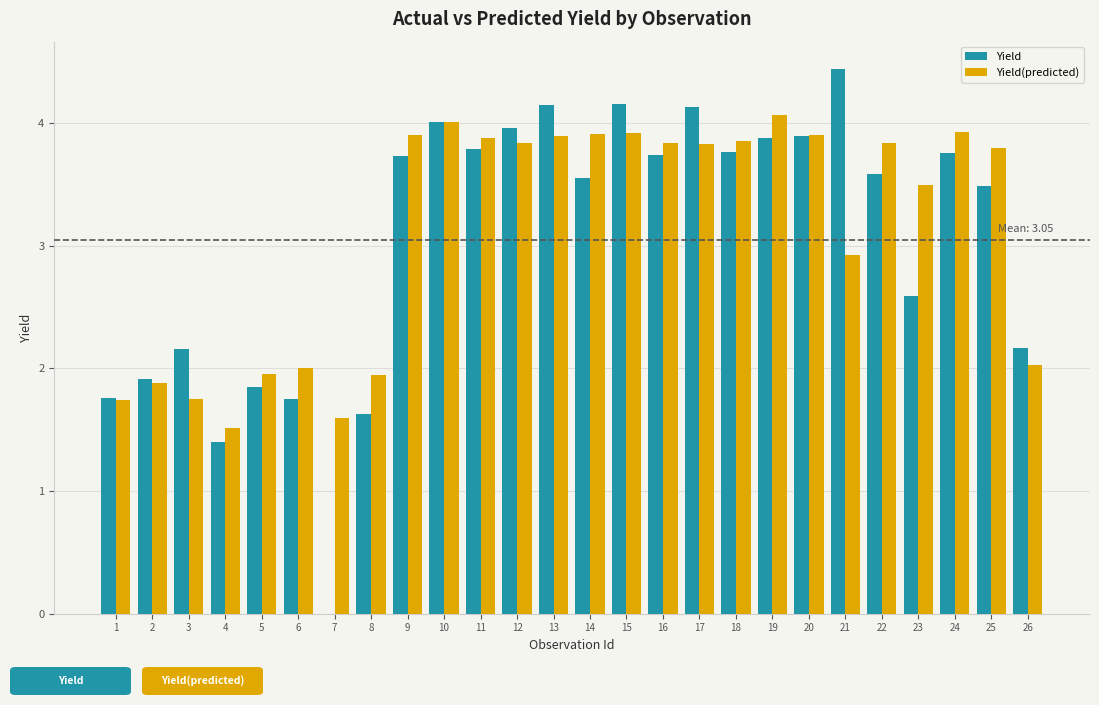

Are the bars grouped side by side (vs. stacked)?

Yes